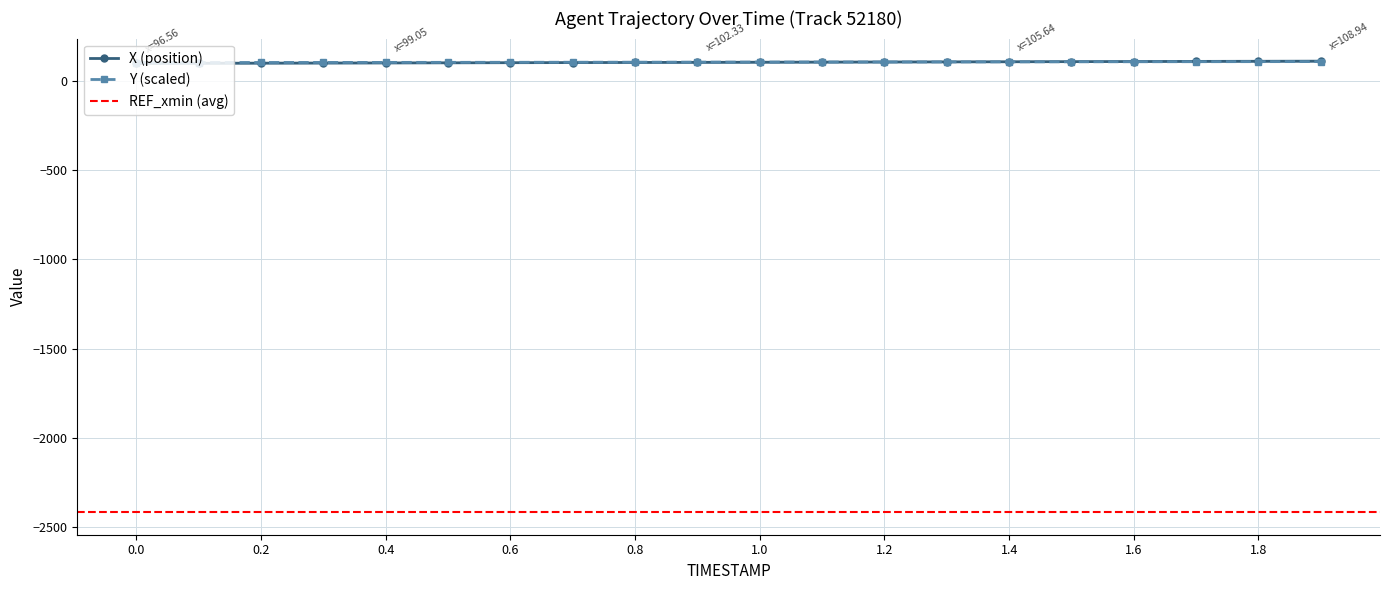

The X series shows 178.5 at 1.8. True or false?

False